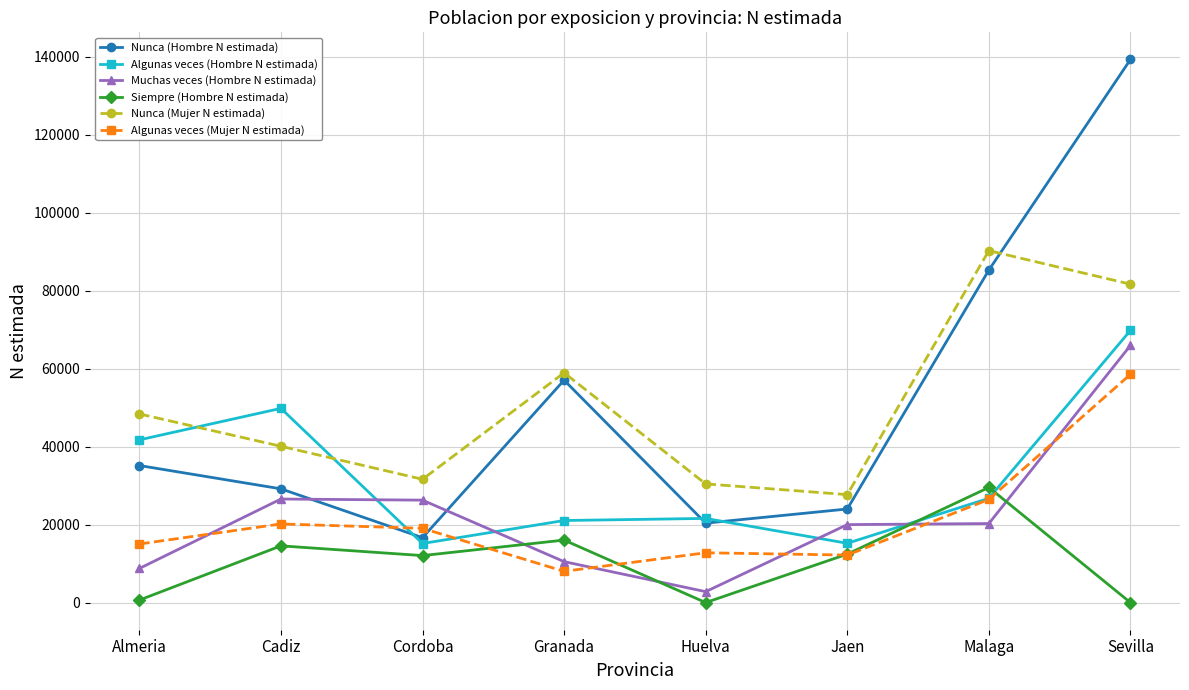

Rank the series at Almeria from highest to lowest value.

Nunca (Mujer N estimada), Algunas veces (Hombre N estimada), Nunca (Hombre N estimada), Algunas veces (Mujer N estimada), Muchas veces (Hombre N estimada), Siempre (Hombre N estimada)